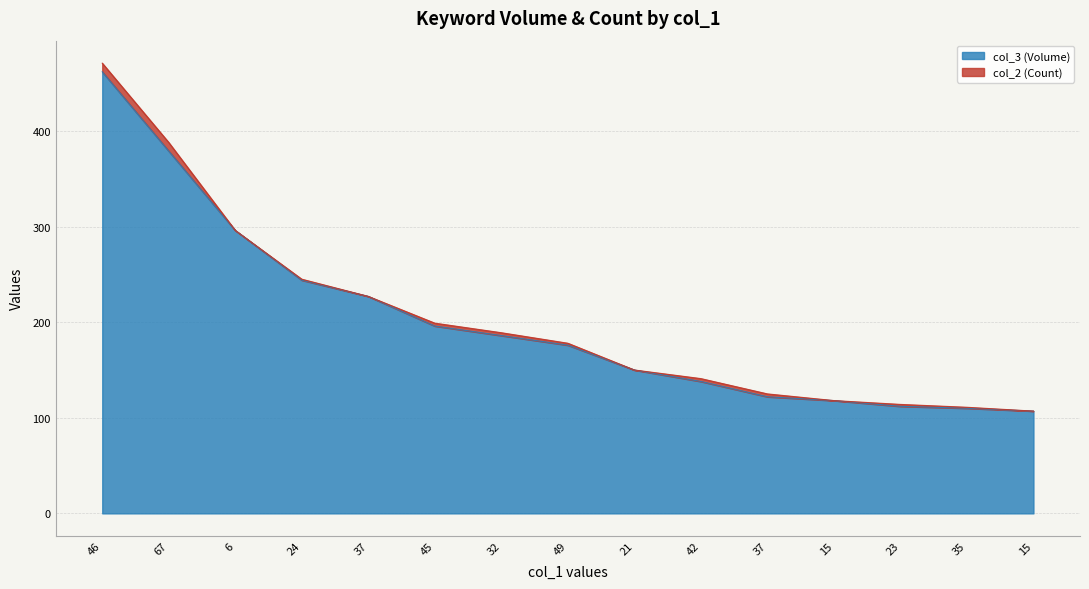

What is the label of the 14th point from the right?

67